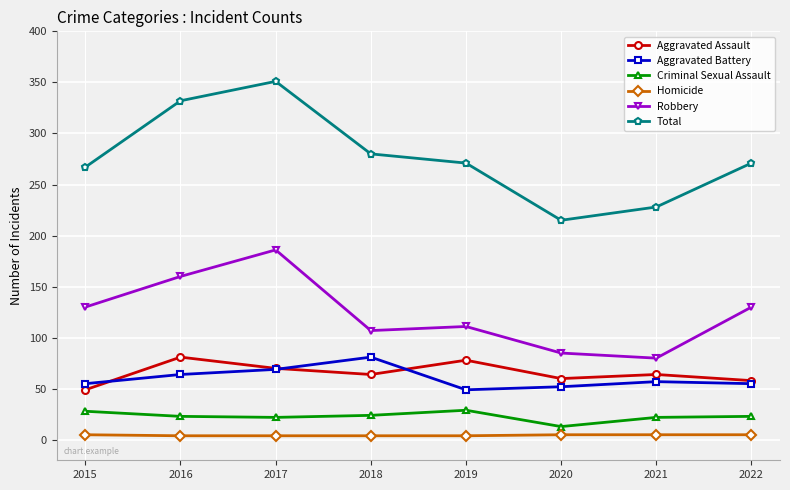

What is the lowest value of the Homicide series?

4